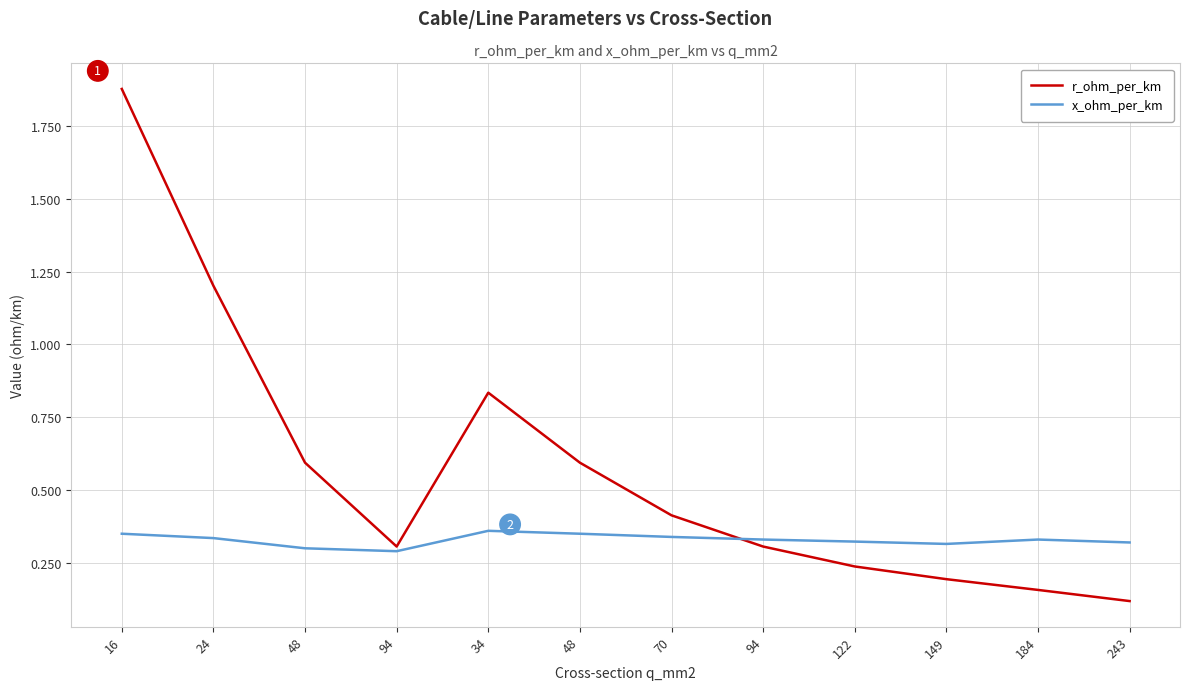

Does the chart have visible grid lines?

Yes